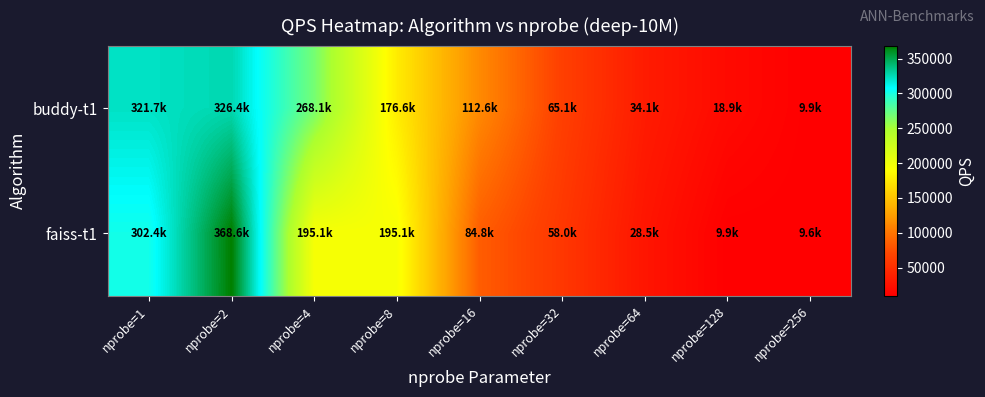

How many distinct data groups are displayed?

2